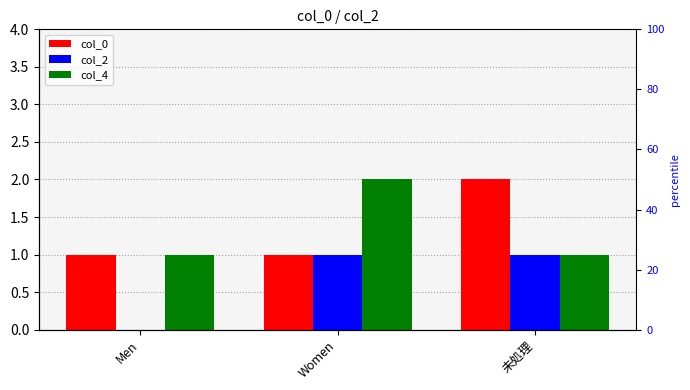

Does the chart contain stacked bars?

No